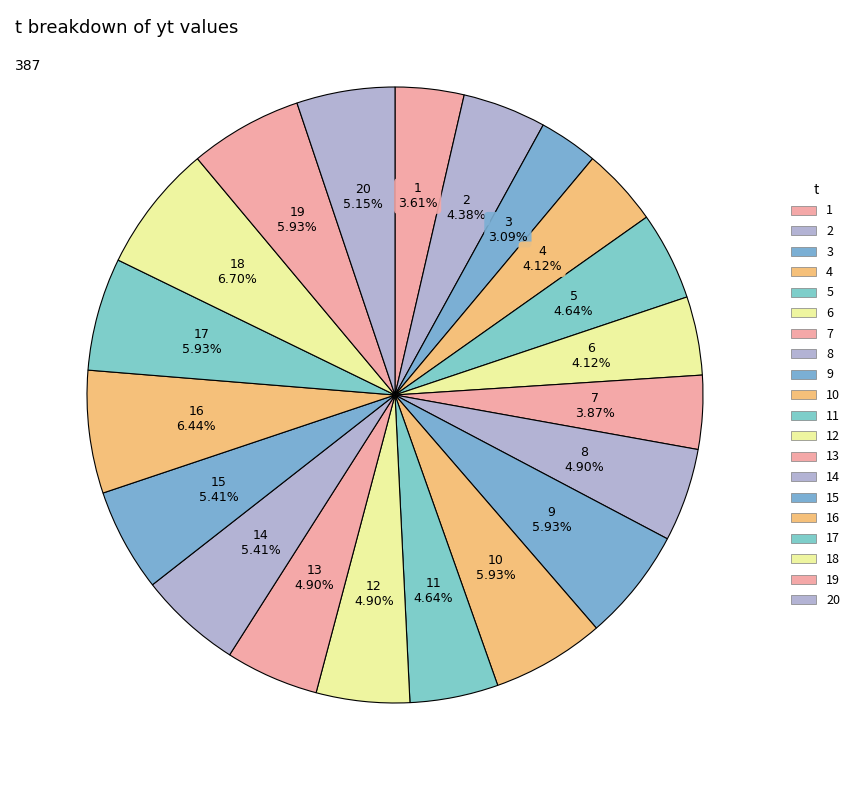

What percentage is the 18 slice, to the nearest percent?

7%